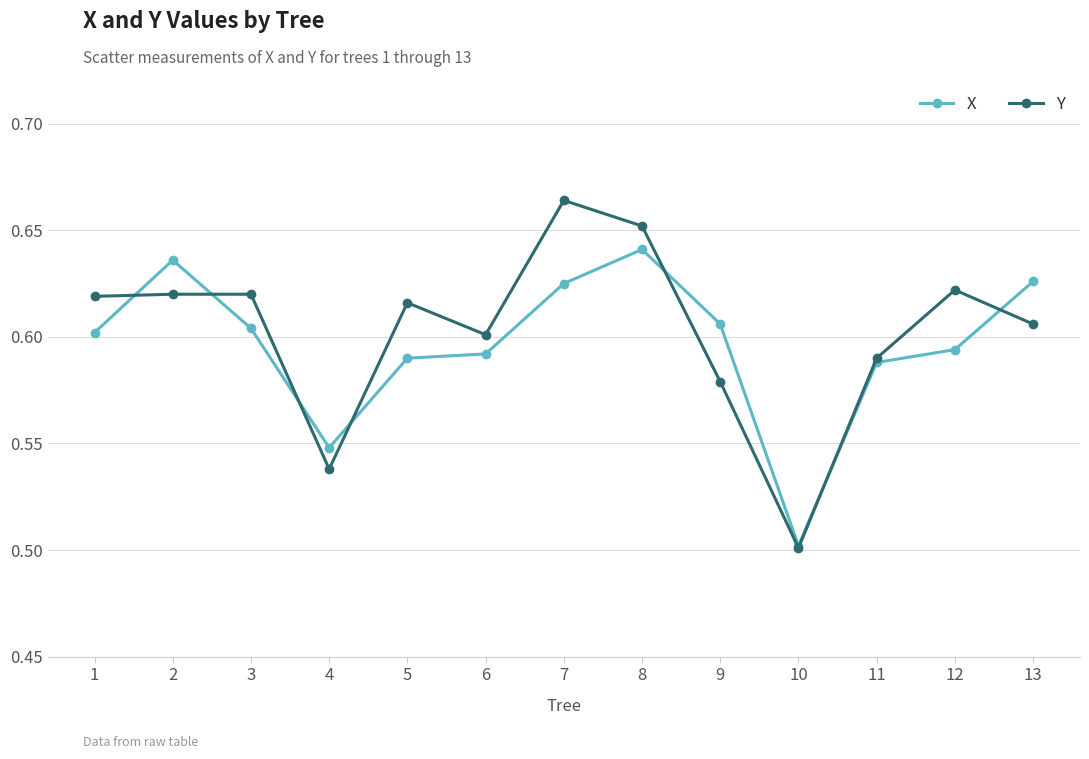

What is the total value across all series at 1?

1.2